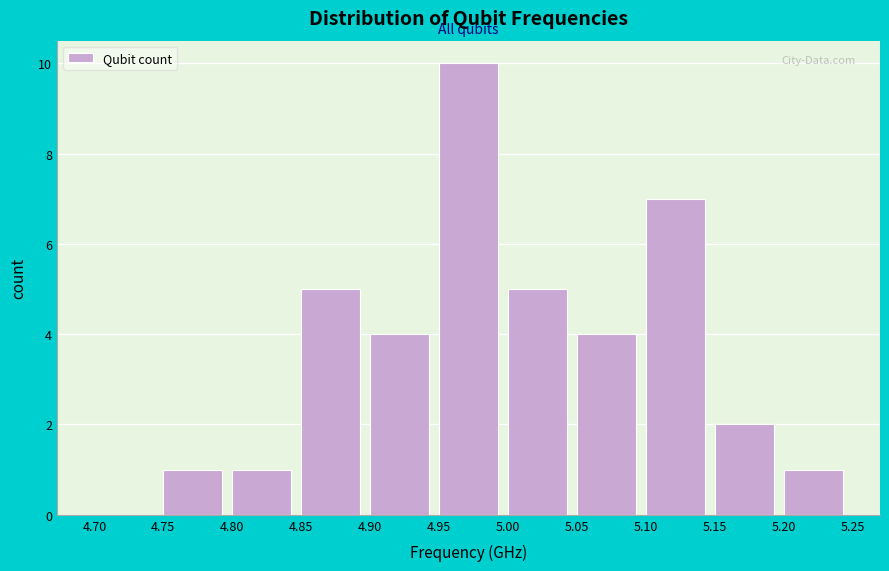

How tall is the bar that spans 5.00 to 5.05 on the x-axis? The values are not printed on the chart, so give them approximately, as read against the axis.

5